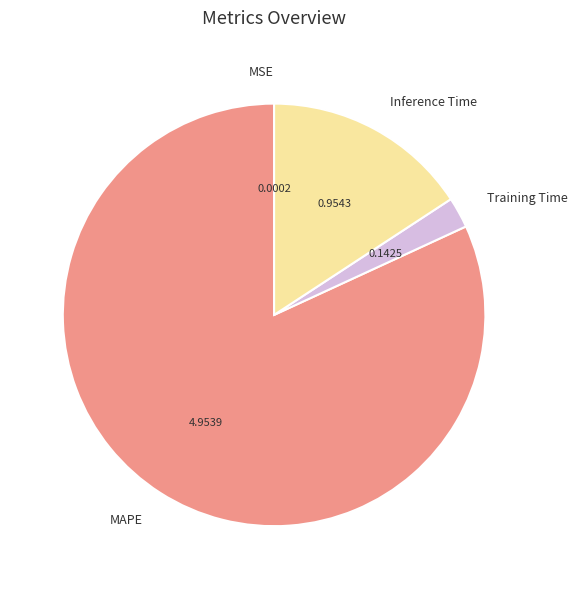

Do Inference Time and MAPE together represent more than half of the pie?

Yes